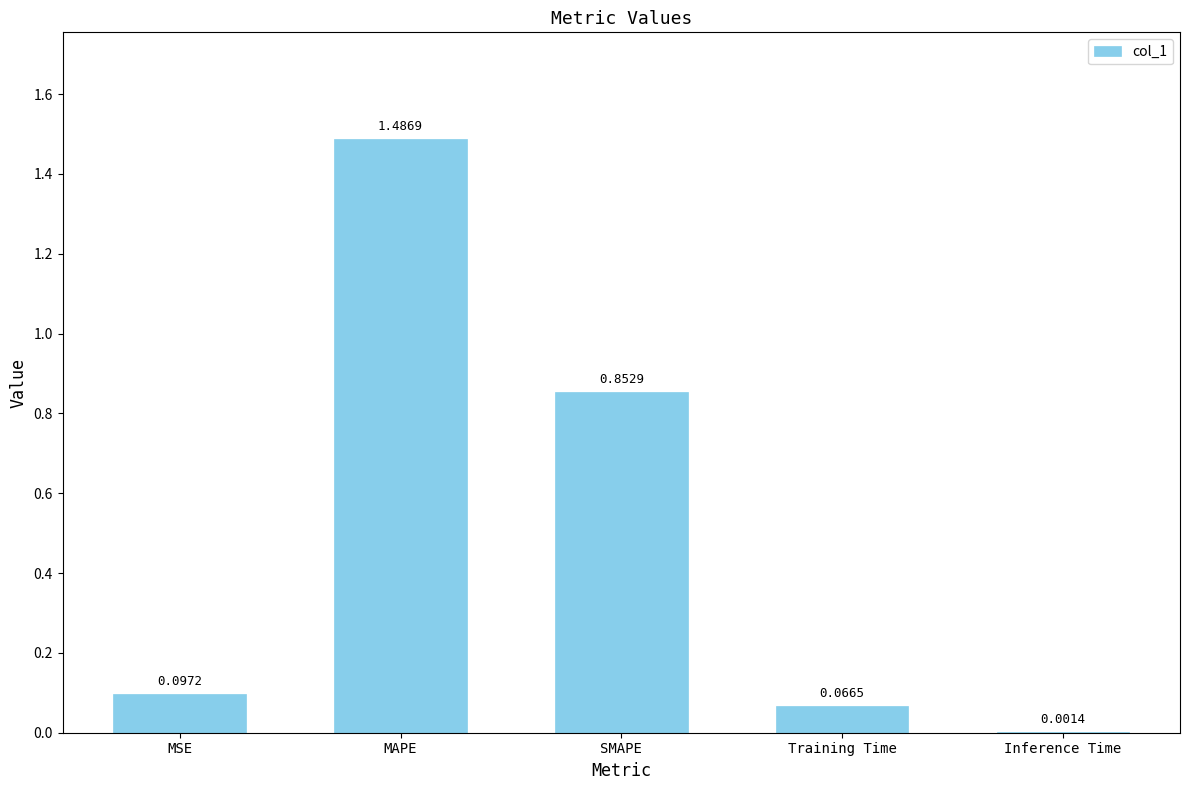

At which label is the value closest to 0?

Inference Time